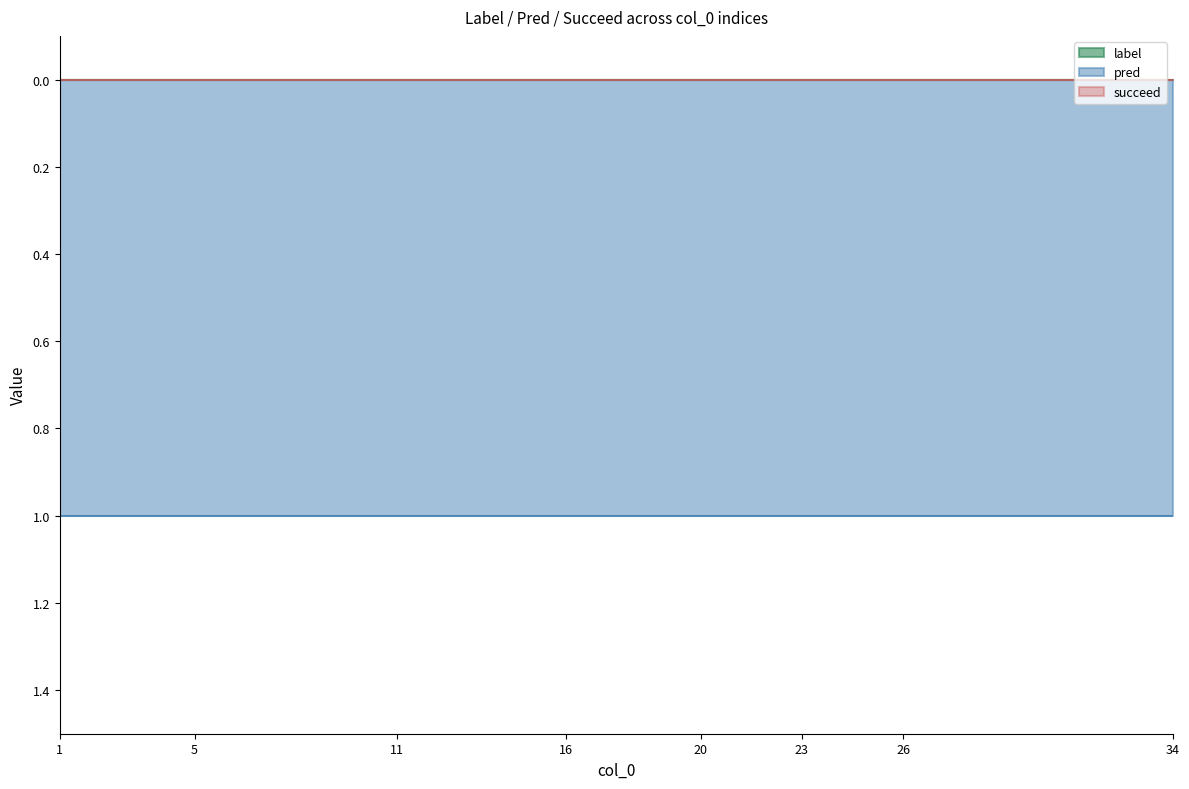

What is the spread (max minus min) of values at 26?

1